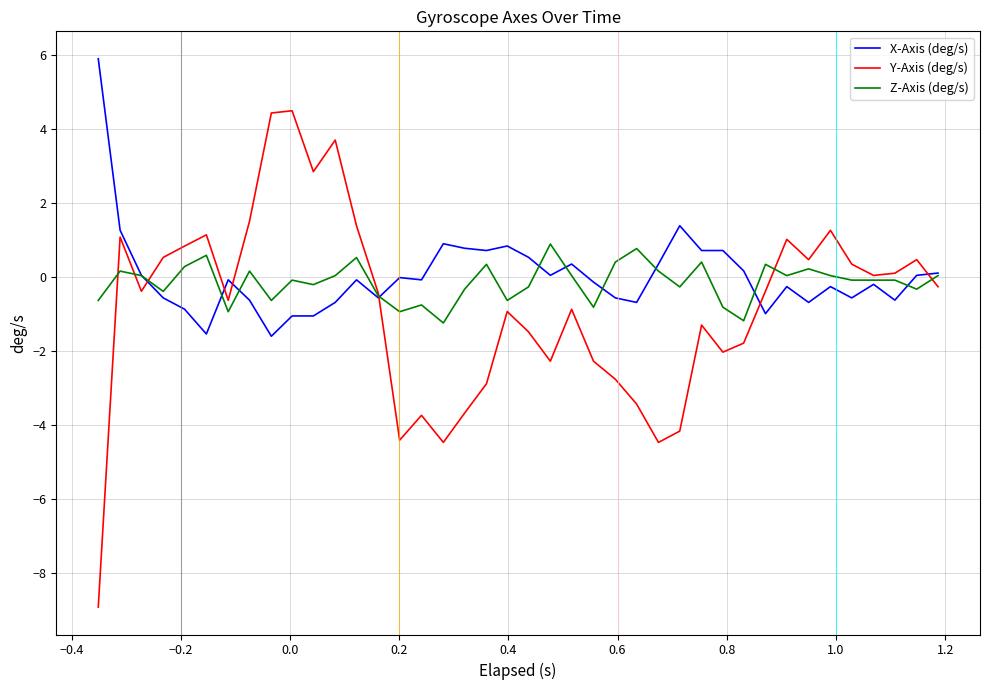

Which series has the widest spread of values?

Y-Axis (deg/s)